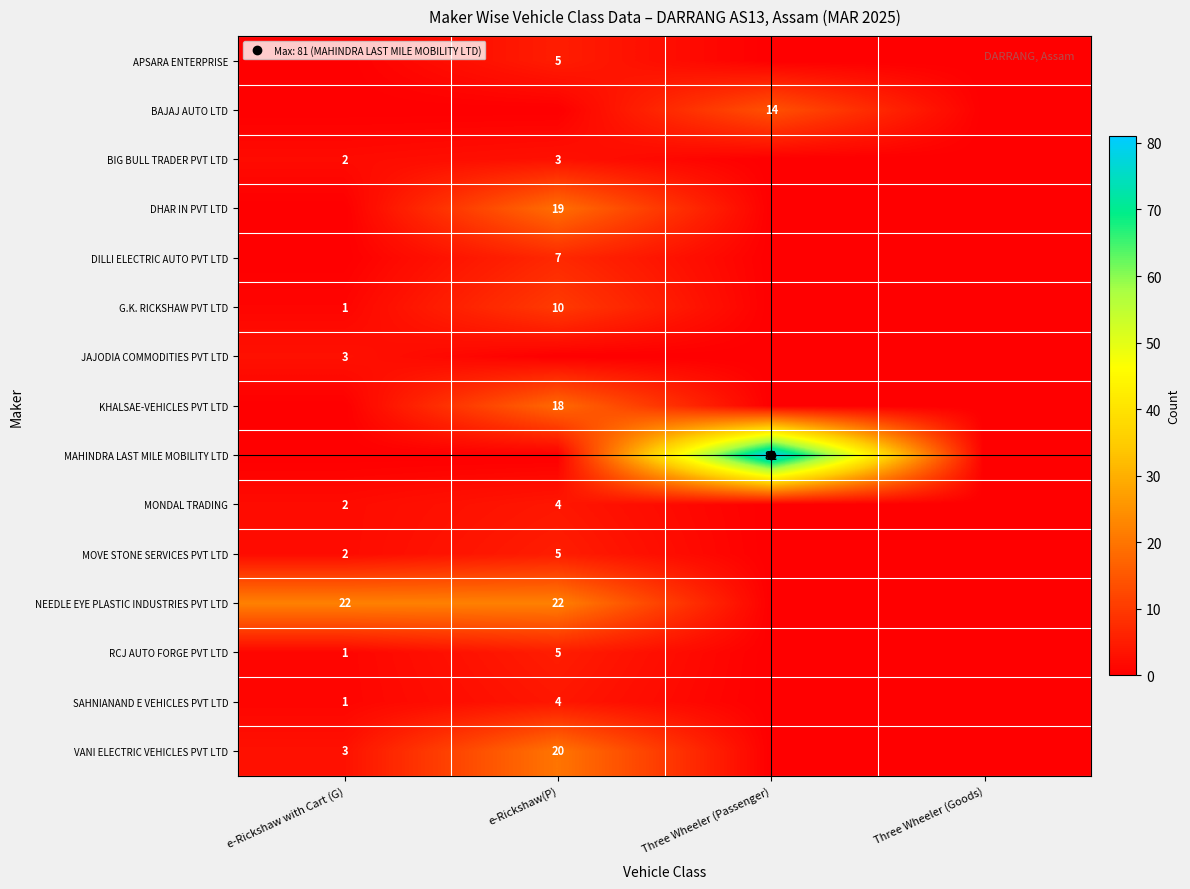

Which series has the largest range (max minus min)?

MAHINDRA LAST MILE MOBILITY LTD